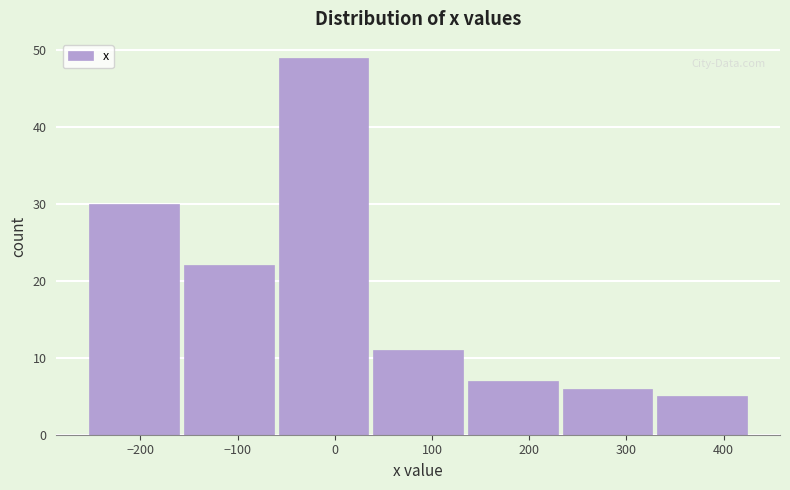

How tall is the bar that spans 140 to 230 on the x-axis? Neither the bar edges nor the heights are printed on the chart, so give them approximately, as read against the axes.

7